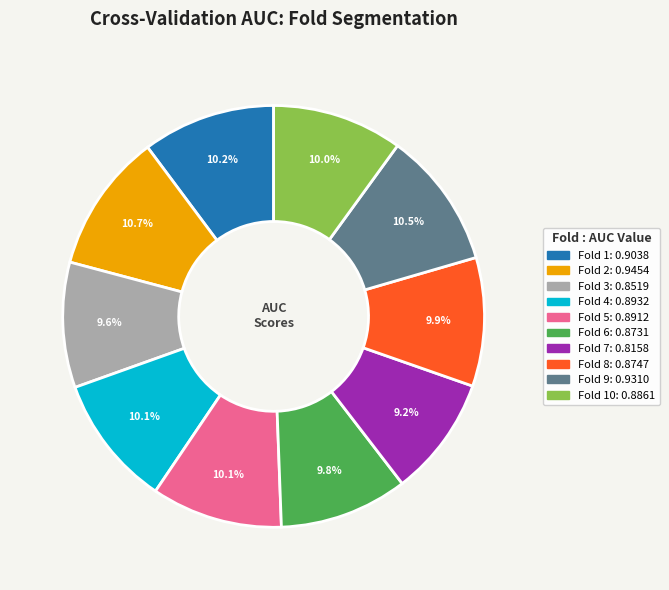

Is there a majority slice in this chart?

No